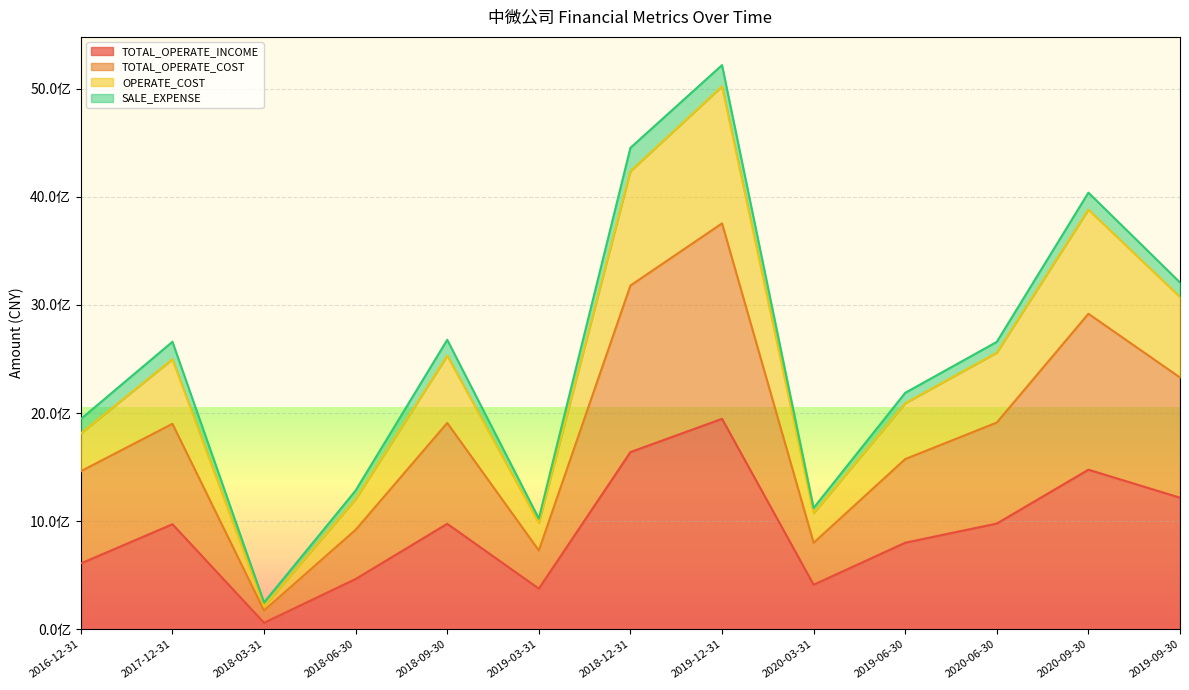

At which category does OPERATE_COST reach its first local peak?

2017-12-31